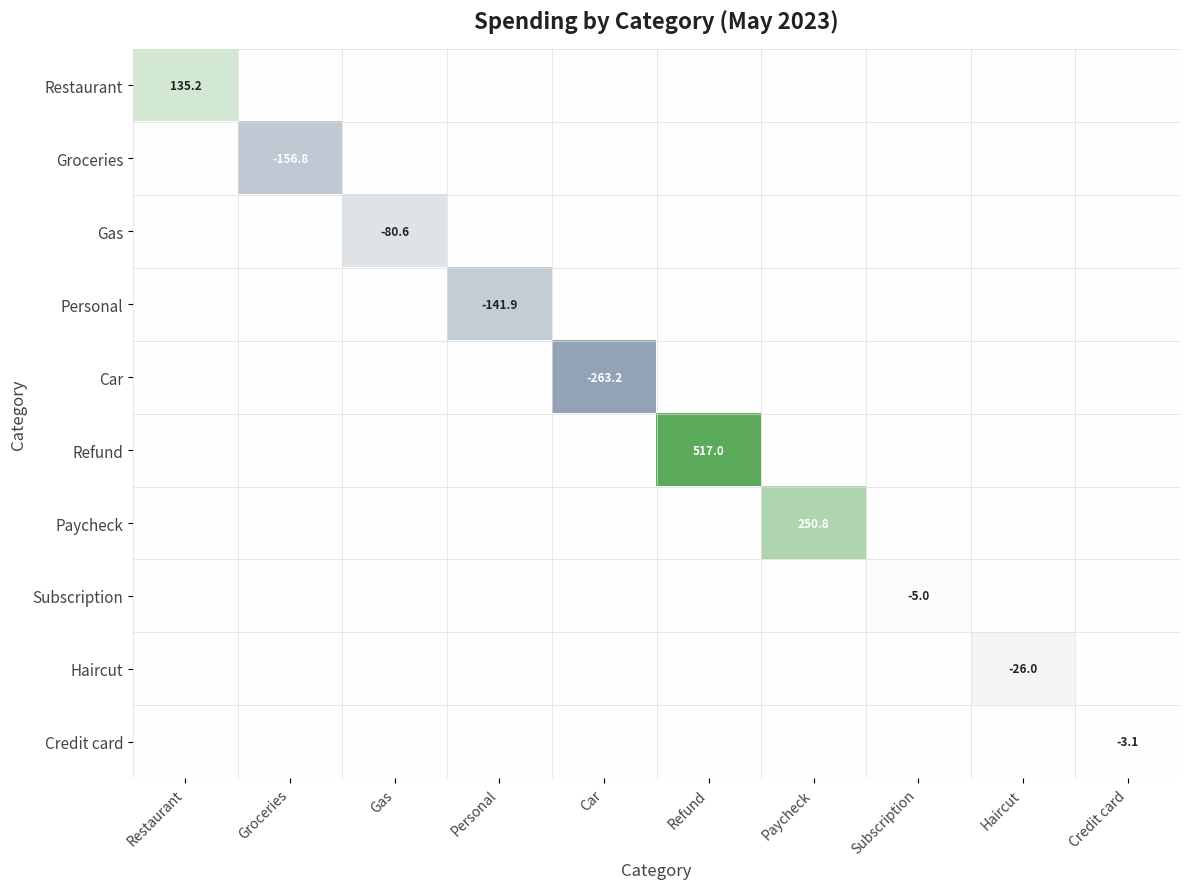

The Car series shows -263.2 at Car. True or false?

True